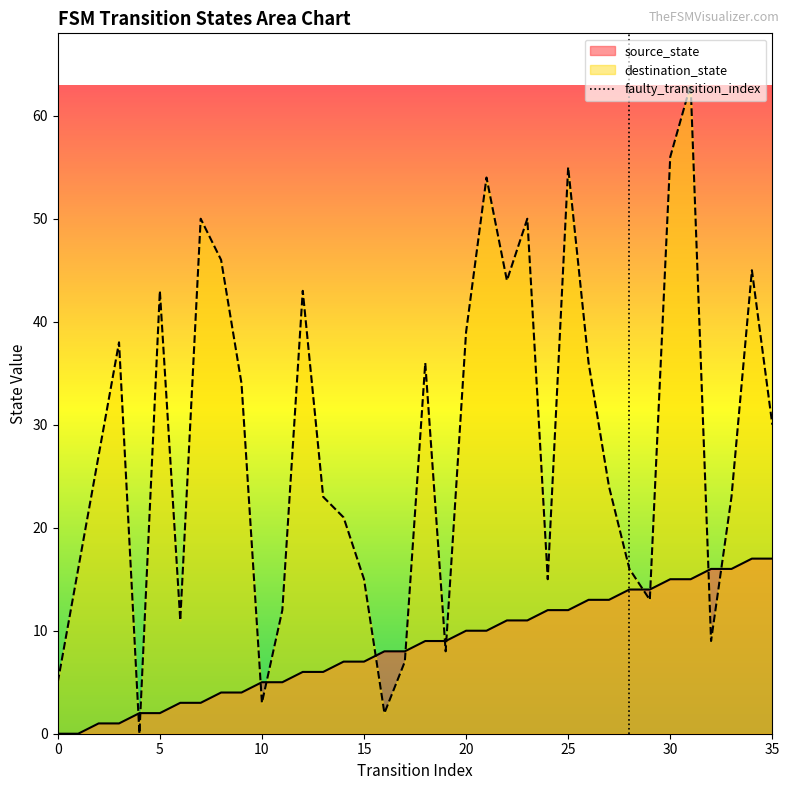

What is the highest value of the source_state series?

17